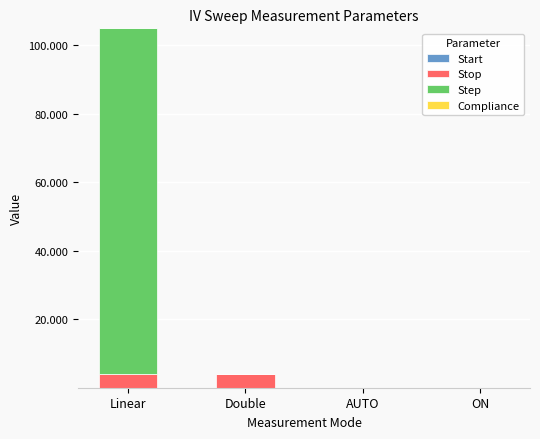

At which category is the sum across all series the highest?

Linear